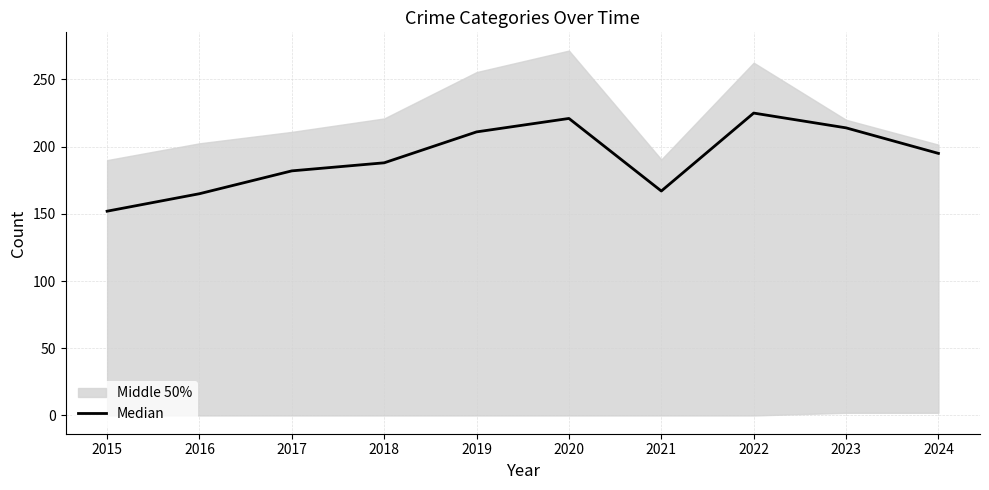

Reading left to right, what are all the values shown in this chart?

152	165	182	188	211	221	167	225	214	195